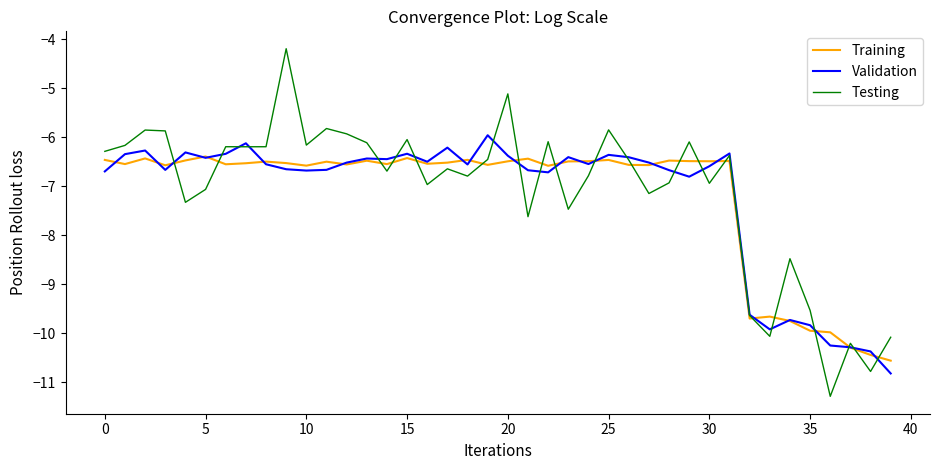

What is the lowest value of the Validation series?

-10.8